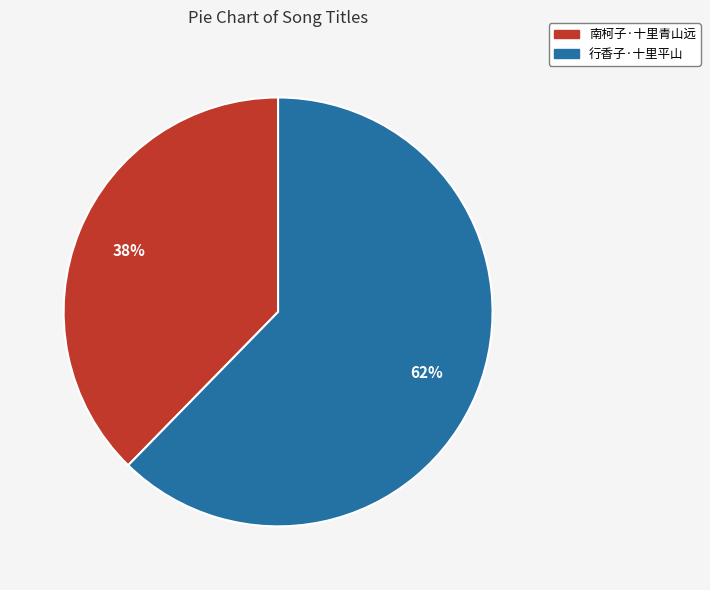

True or false: 南柯子·十里青山远 accounts for 51% of the total.

False